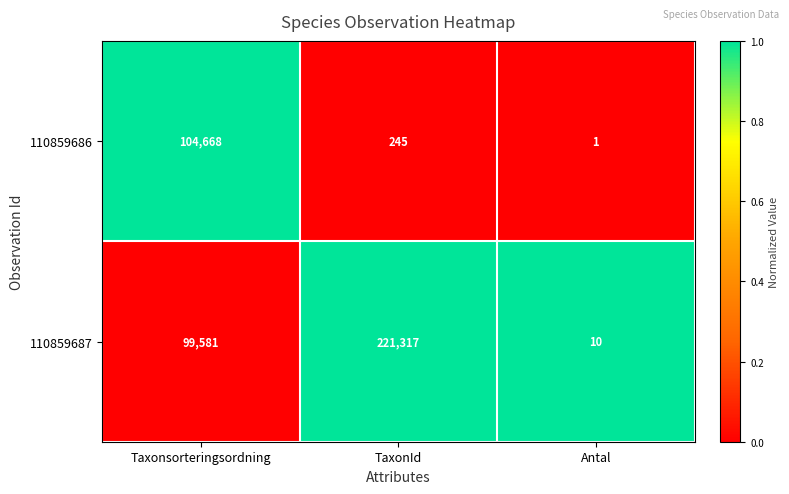

At which category is the sum across all series the highest?

TaxonId